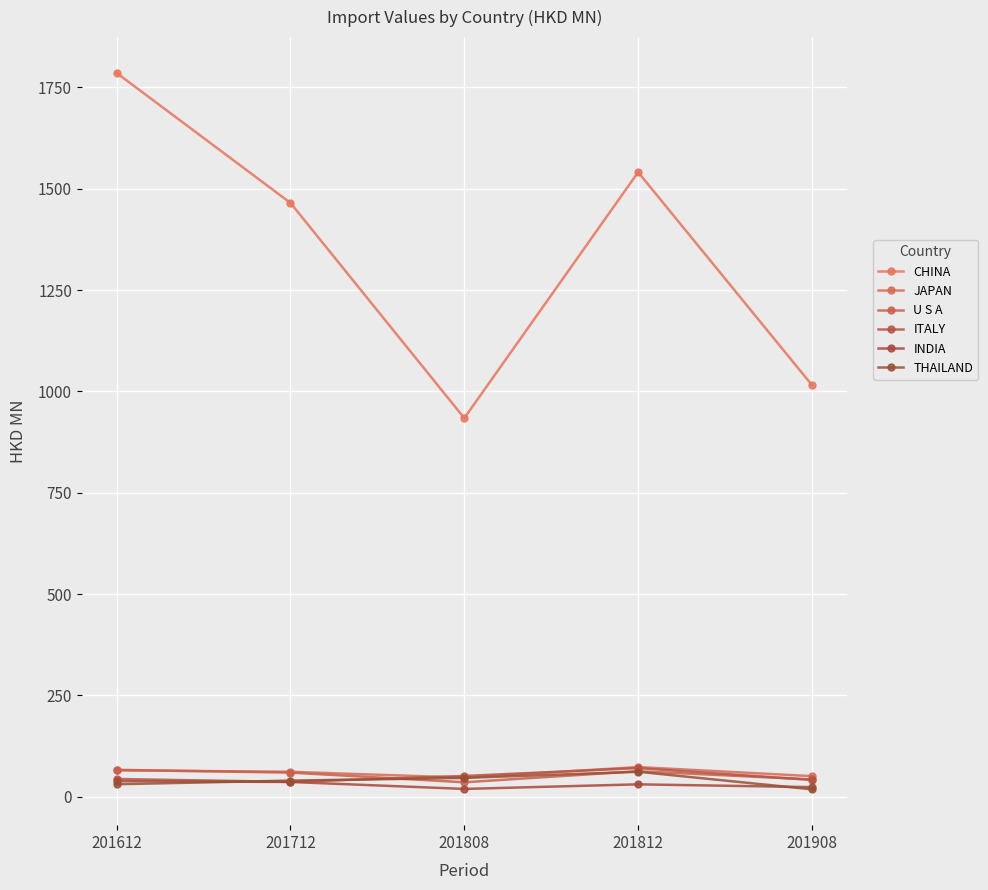

What is the spread (max minus min) of values at 201908?

997.3